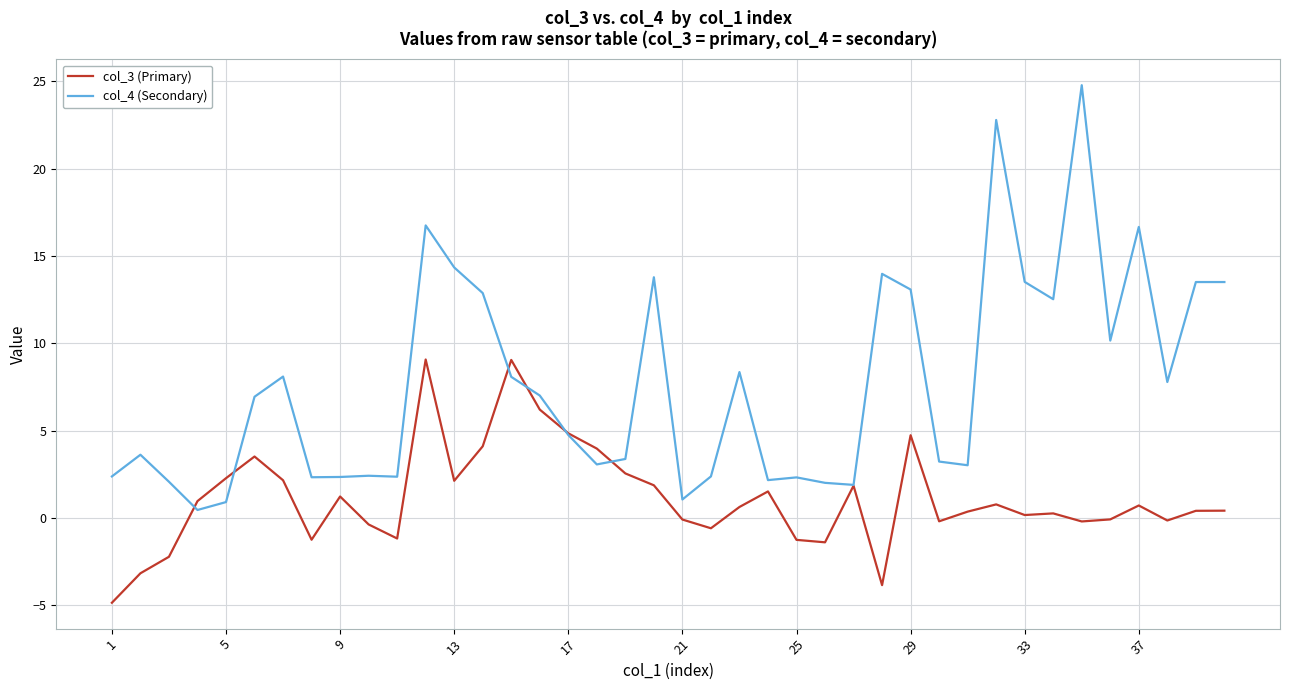

What is the maximum value shown in the chart?

24.8